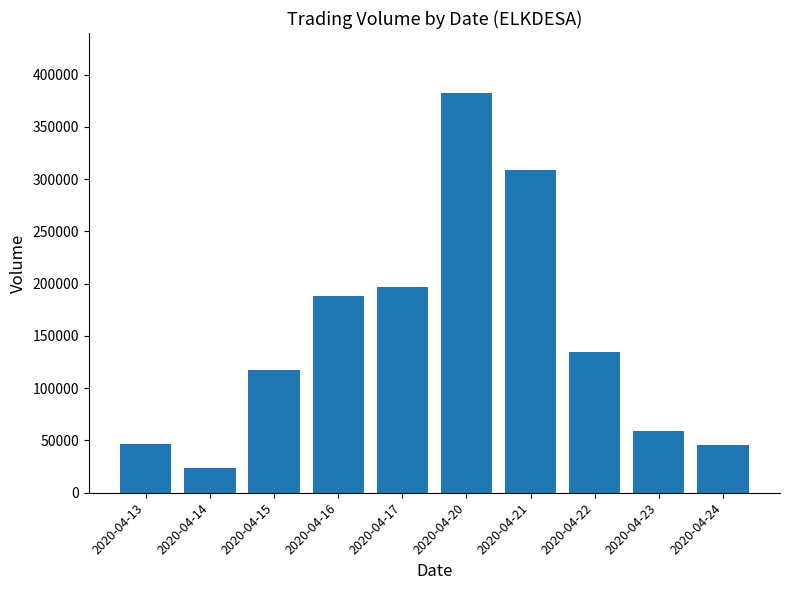

Which has a higher value, 2020-04-21 or 2020-04-22?

2020-04-21